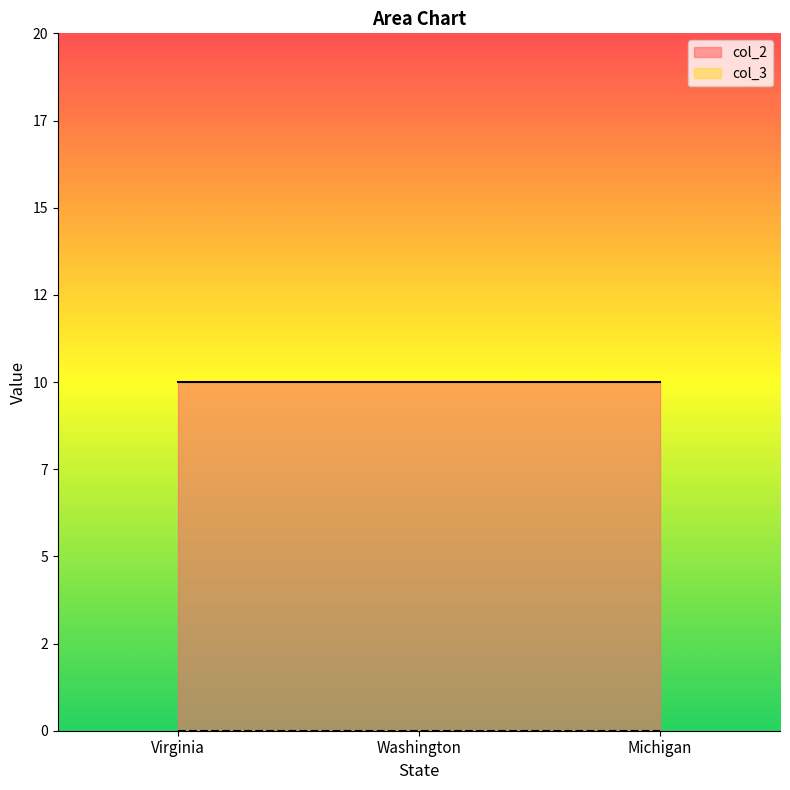

Between Virginia and Washington, which series saw the biggest shift?

col_2